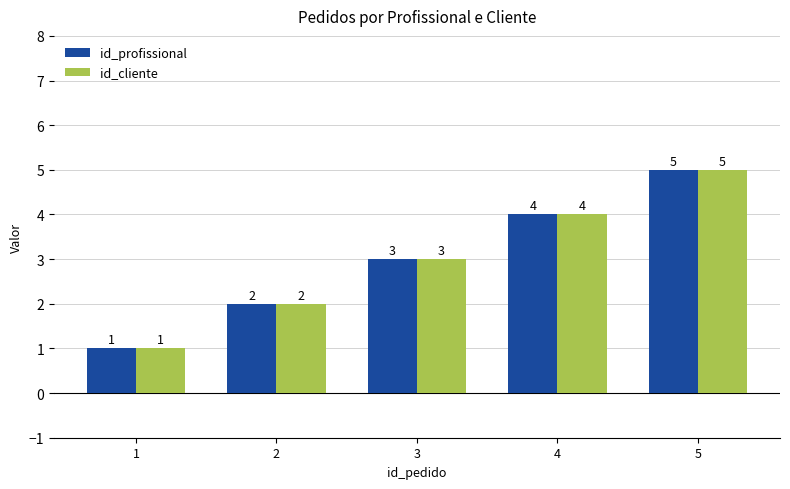

Read the id_cliente value at 4.

4